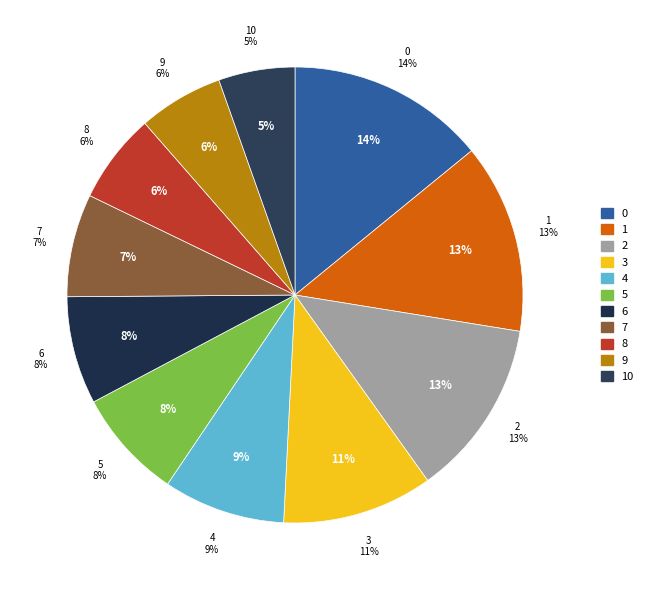

To the nearest percent, what is the difference between the largest and smallest slice percentages?

9%